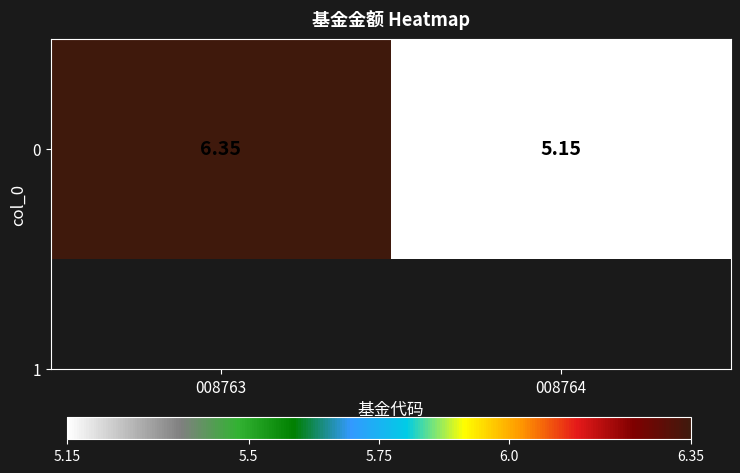

Reading left to right, what are all the values shown in this chart?

008763=6.3	008764=5.2